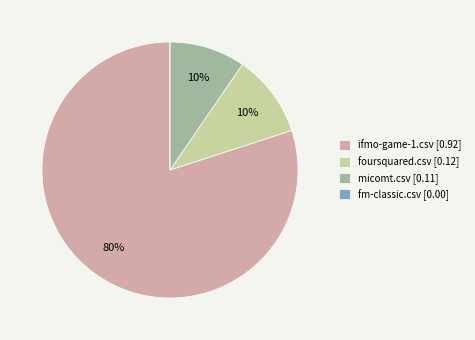

To the nearest percent, what percentage of the pie is foursquared.csv [0.12]?

10%